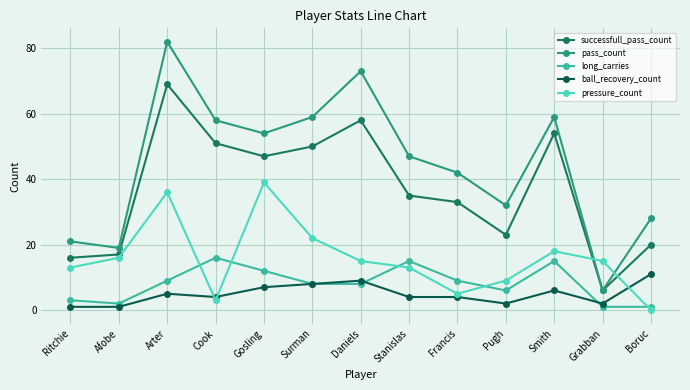

True or false: successfull_pass_count has a value of 5 at Ritchie.

False